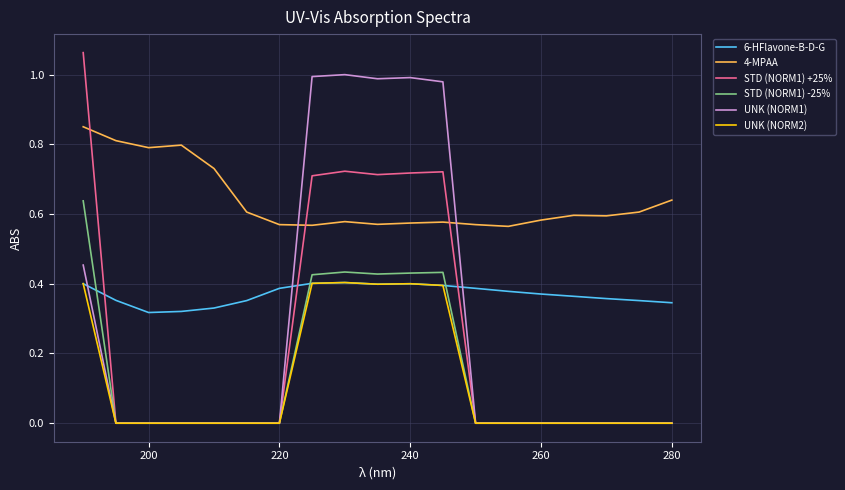

Which series has the widest spread of values?

STD (NORM1) +25%